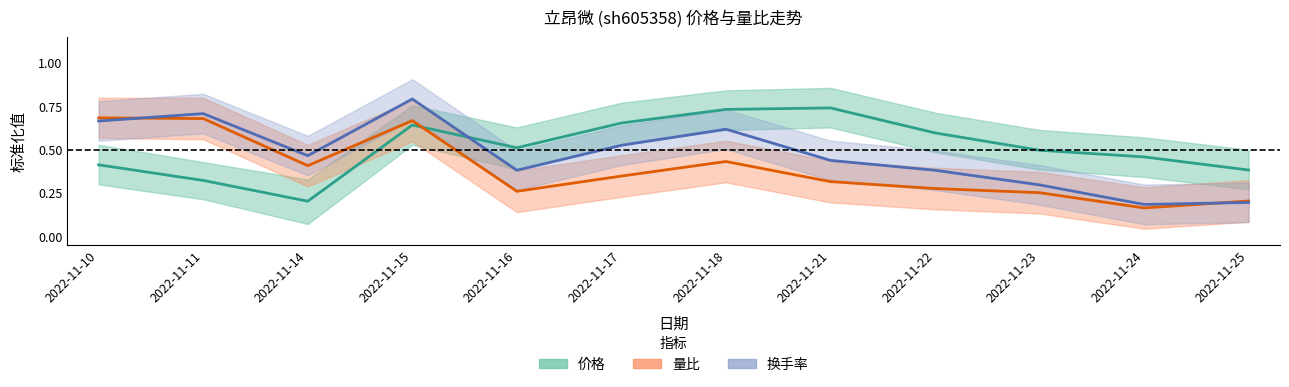

What is the greatest value displayed?

0.8